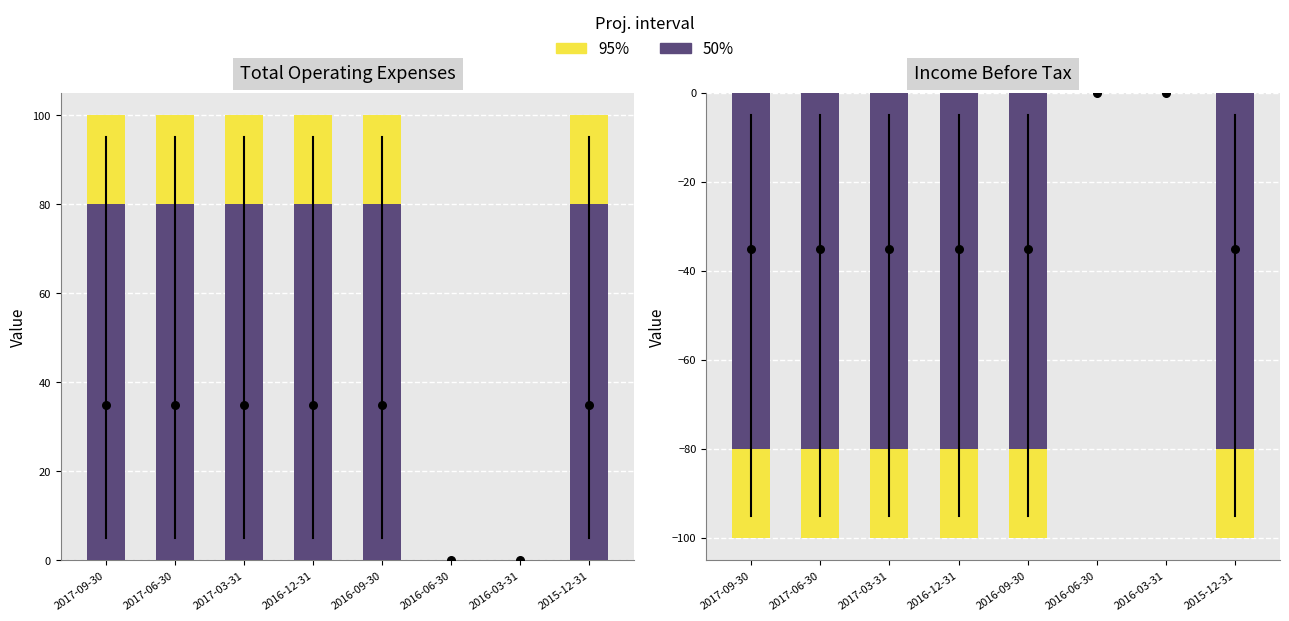

Is the value of 50% at 2016-03-31 greater than the value of 95% at 2017-09-30?

Yes